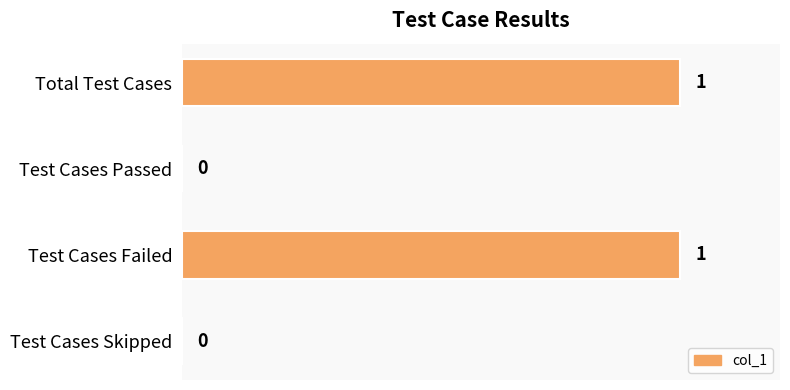

Is it true that the value at Test Cases Skipped is 1?

False